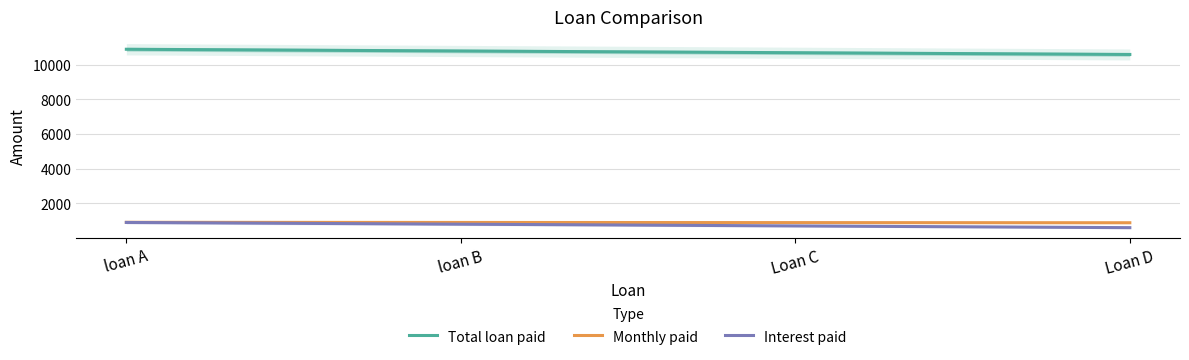

Is this an area chart (filled region under the line)?

No